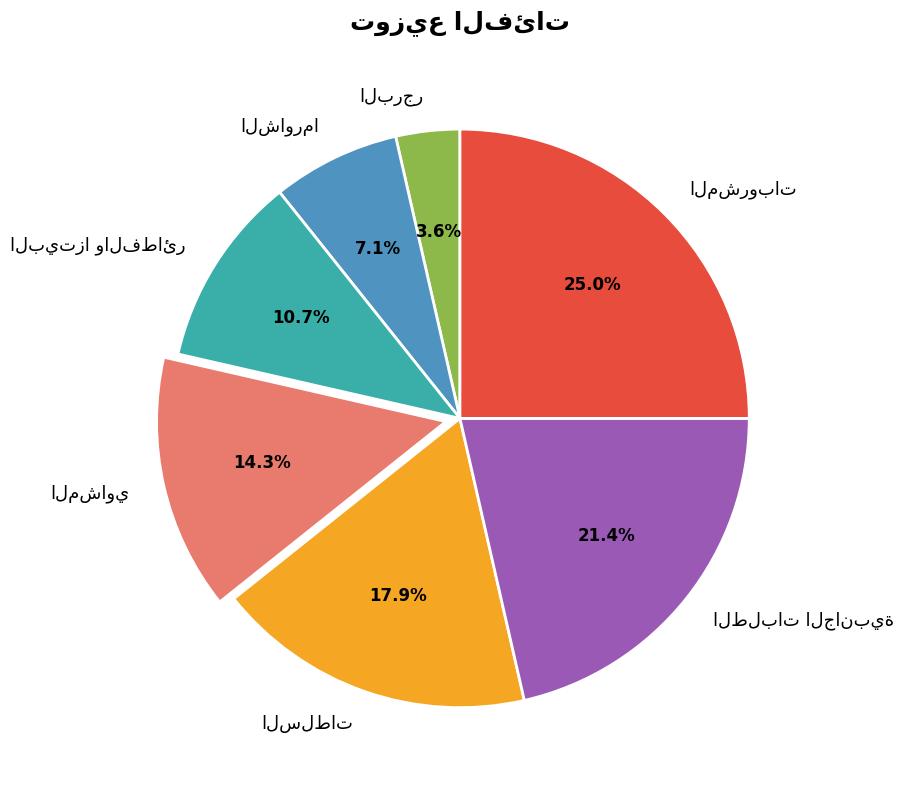

Is there a majority slice in this chart?

No